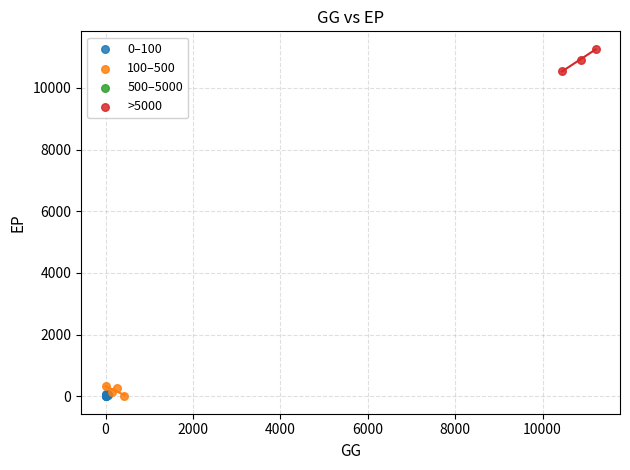

Which series contains the highest Y value?

>5000